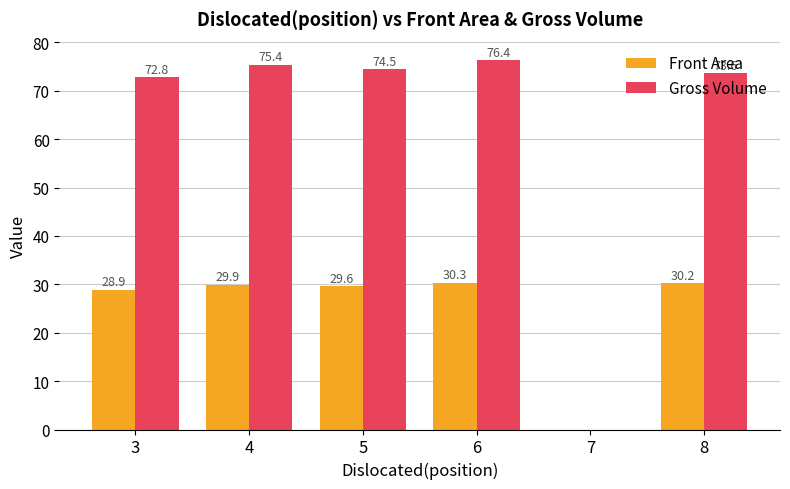

Is the value of Gross Volume at 6 greater than the value of Front Area at 4?

Yes